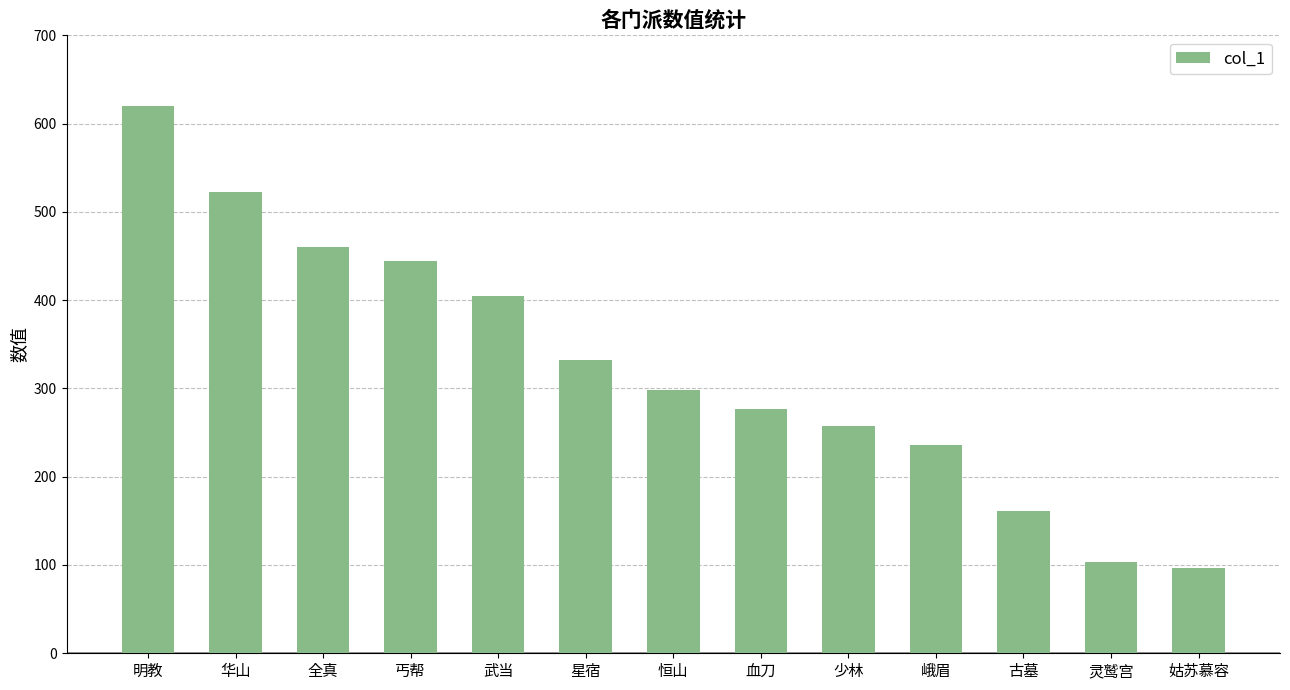

What is the approximate value at 明教?

620.3